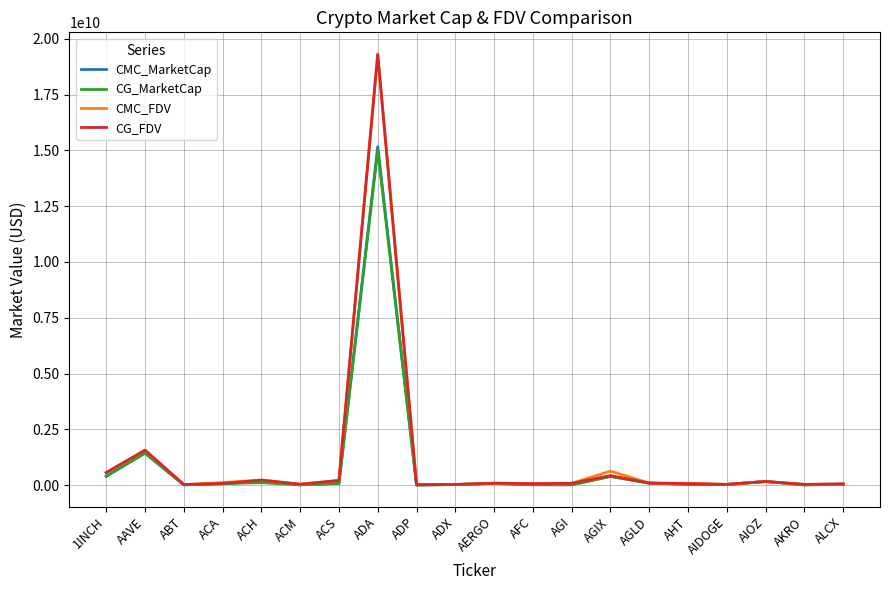

In CMC_MarketCap, how many points are lower than both neighbors (excluding endpoints)?

6